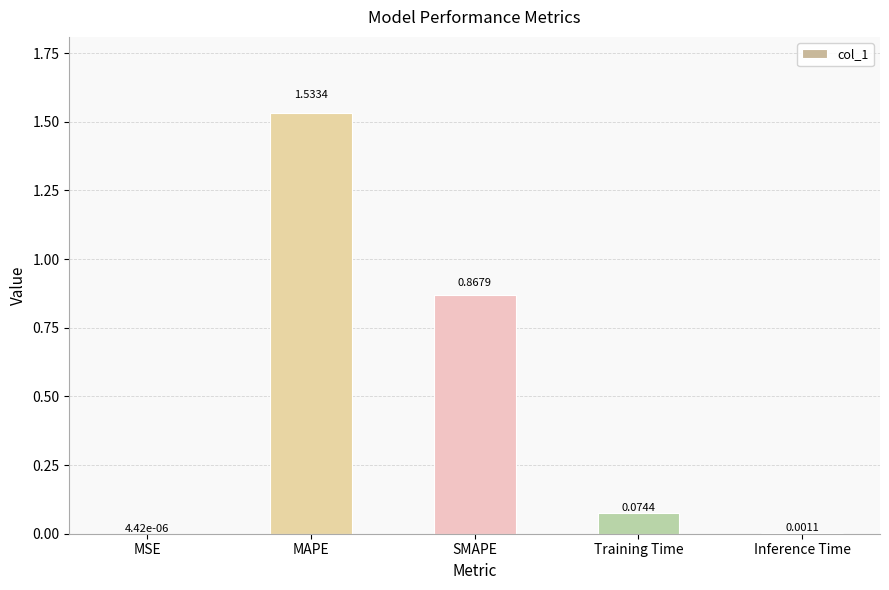

What is the change in value from SMAPE to Training Time?

-0.8